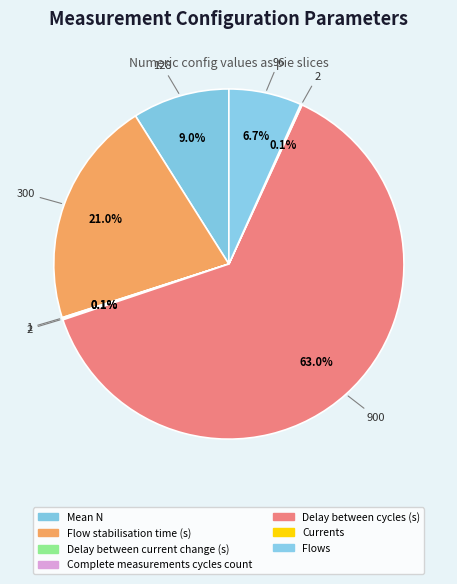

Which category accounts for the majority?

Delay between cycles (s)